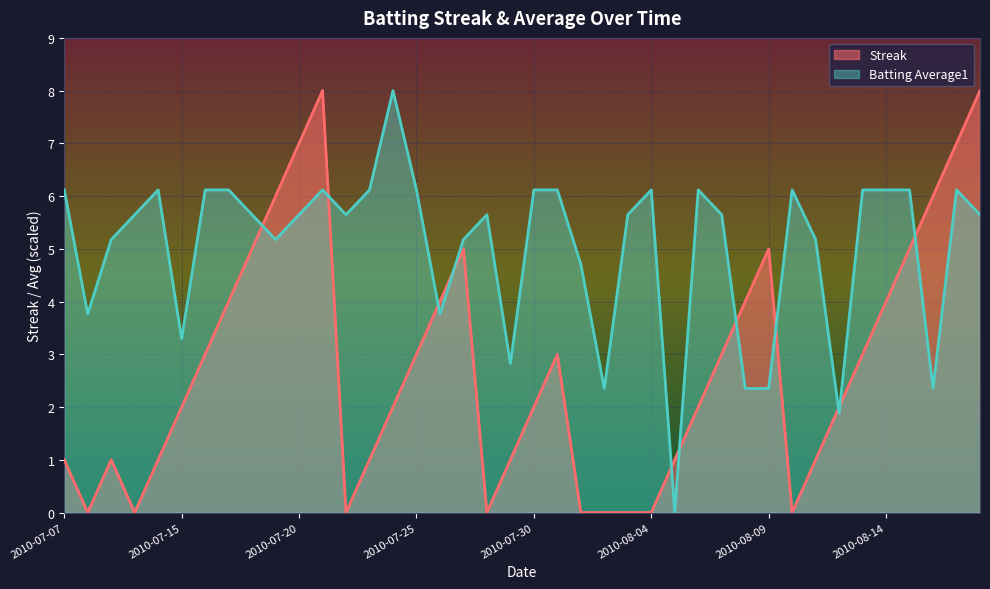

At which label is Batting Average1 closest to 4?

2010-07-08